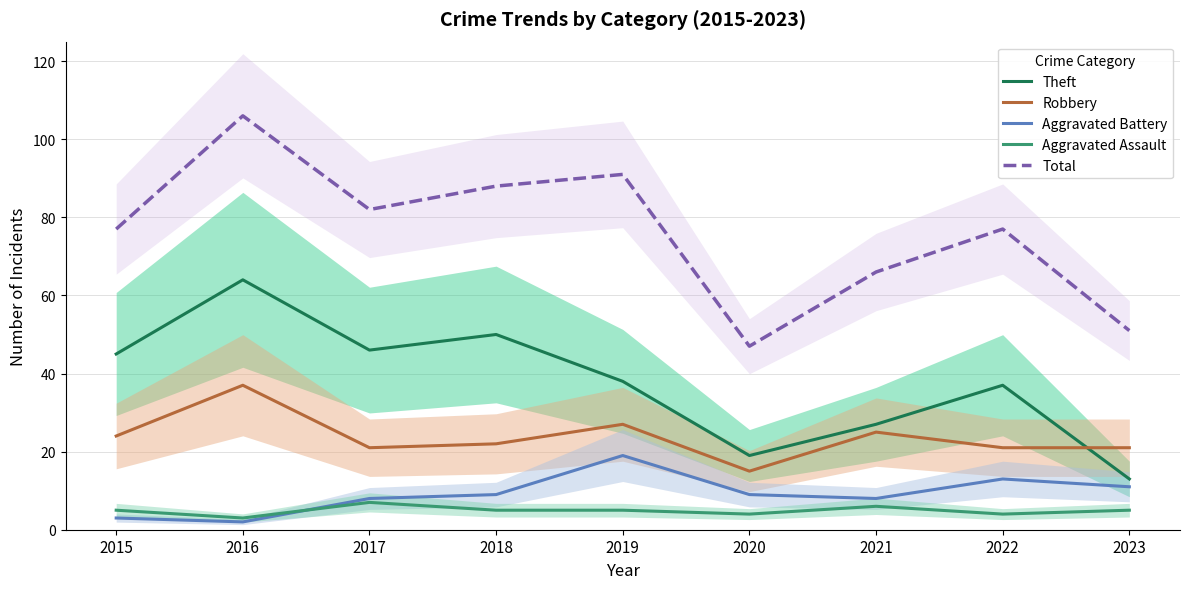

At which category is the sum across all series the highest?

2016